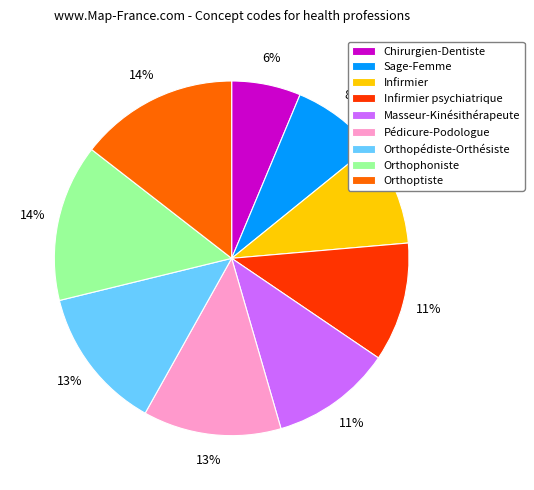

To the nearest percent, what is the difference between the Infirmier psychiatrique and Pédicure-Podologue slice percentages?

2%